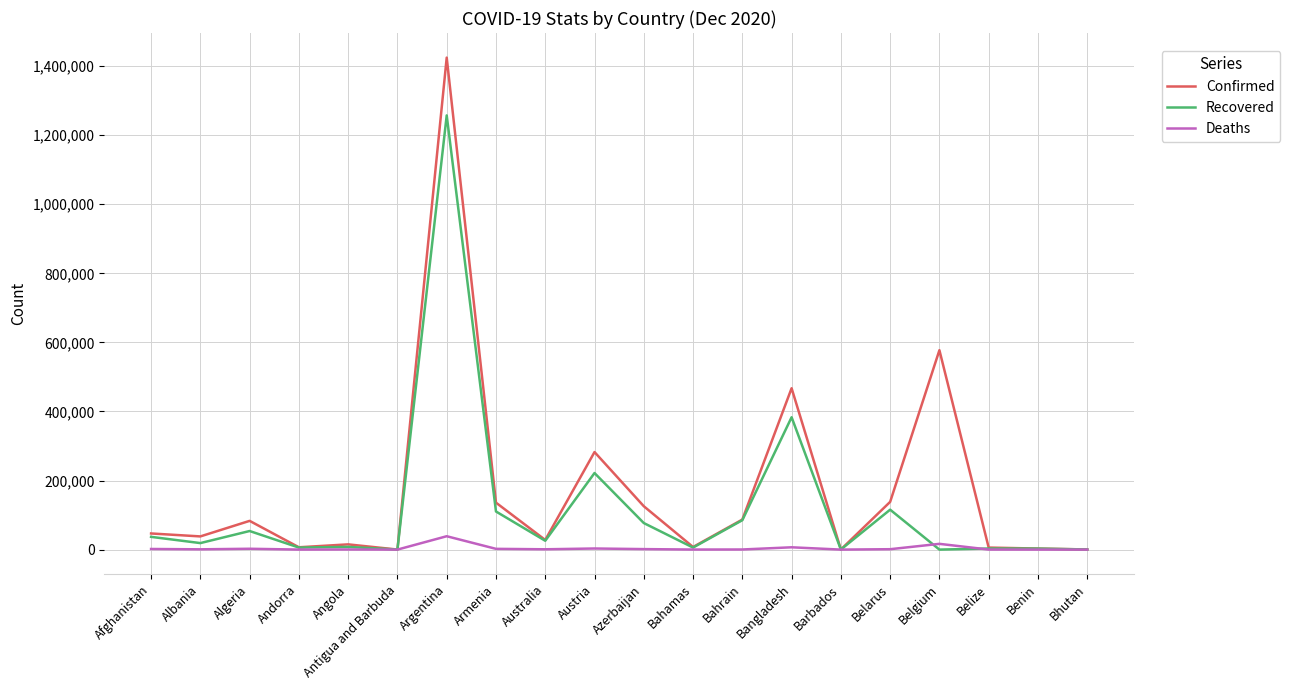

What is the difference between the highest and lowest values at Argentina?

1385803